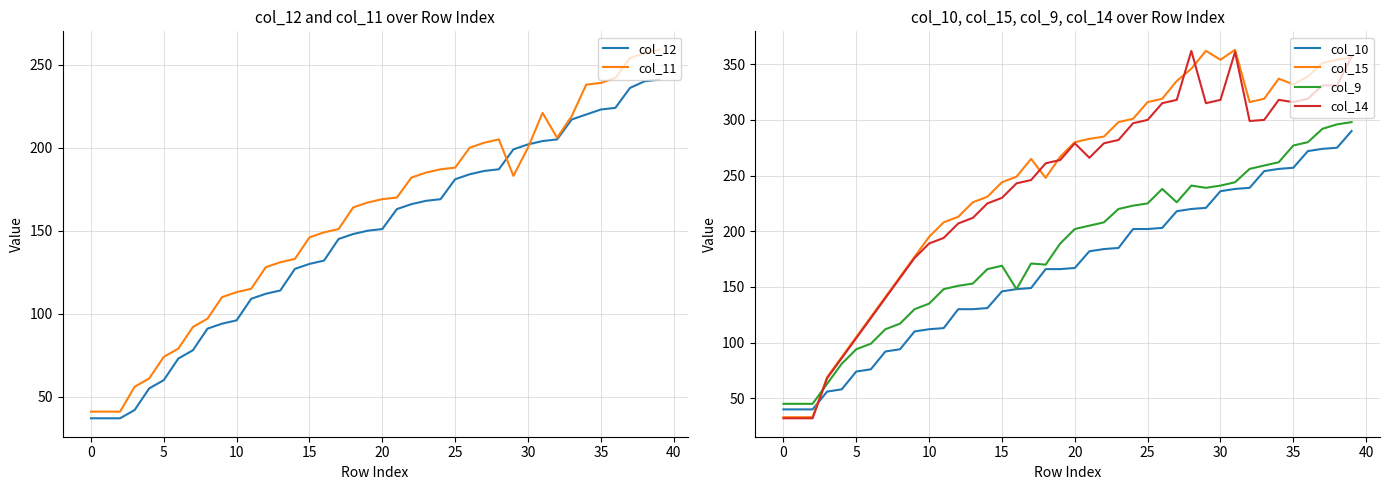

True or false: col_11 and col_15 cross at least once.

True